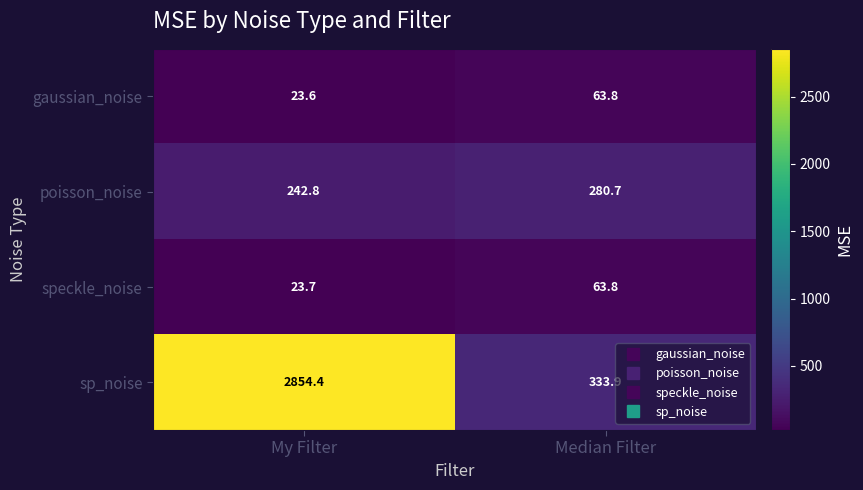

Where is sp_noise nearest to the value 1594?

Median Filter